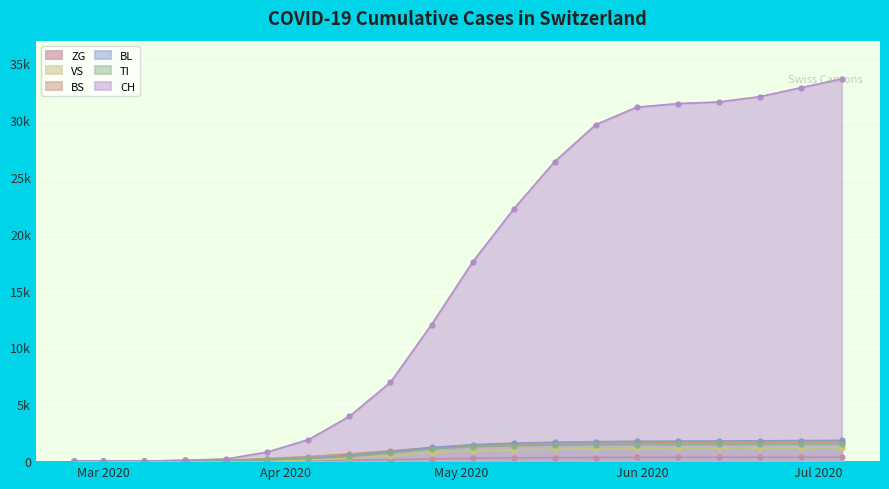

How many lines are shown in the chart?

6